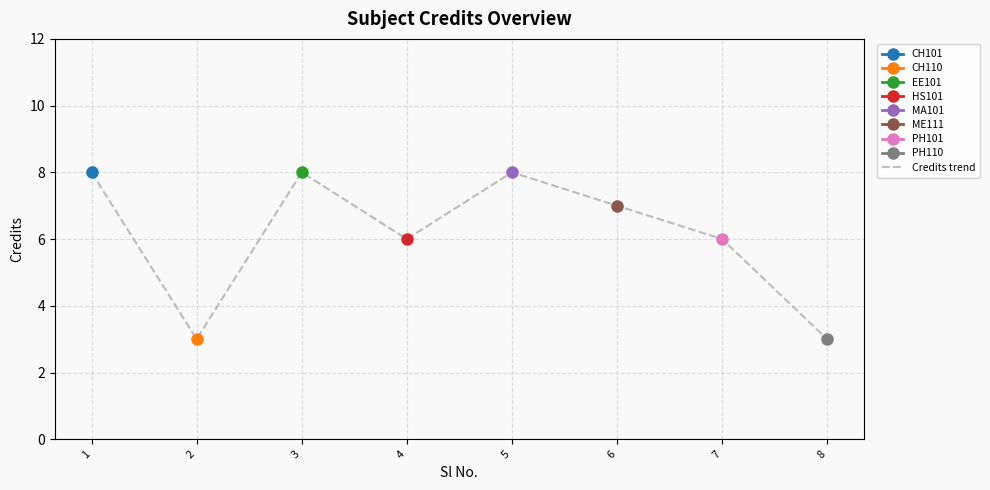

Does the chart display data point markers on the line(s)?

Yes